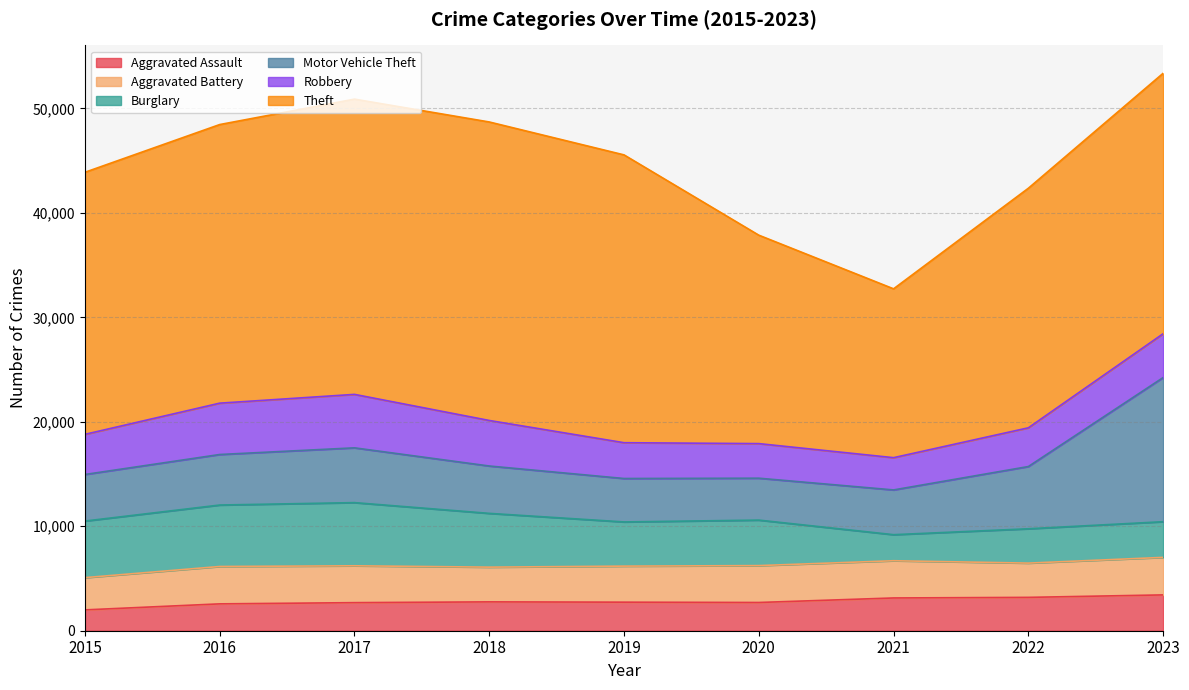

What is the sum of the Robbery values at 2021 and 2022?

6795